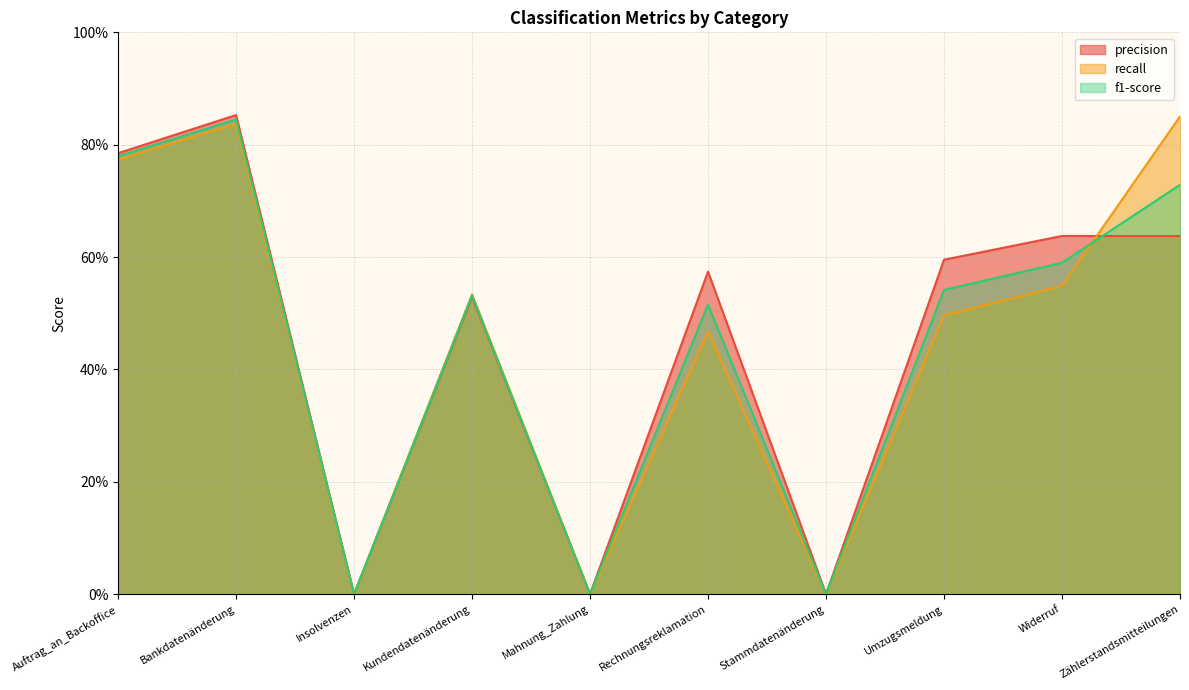

True or false: precision has a value of 1.1 at Widerruf.

False